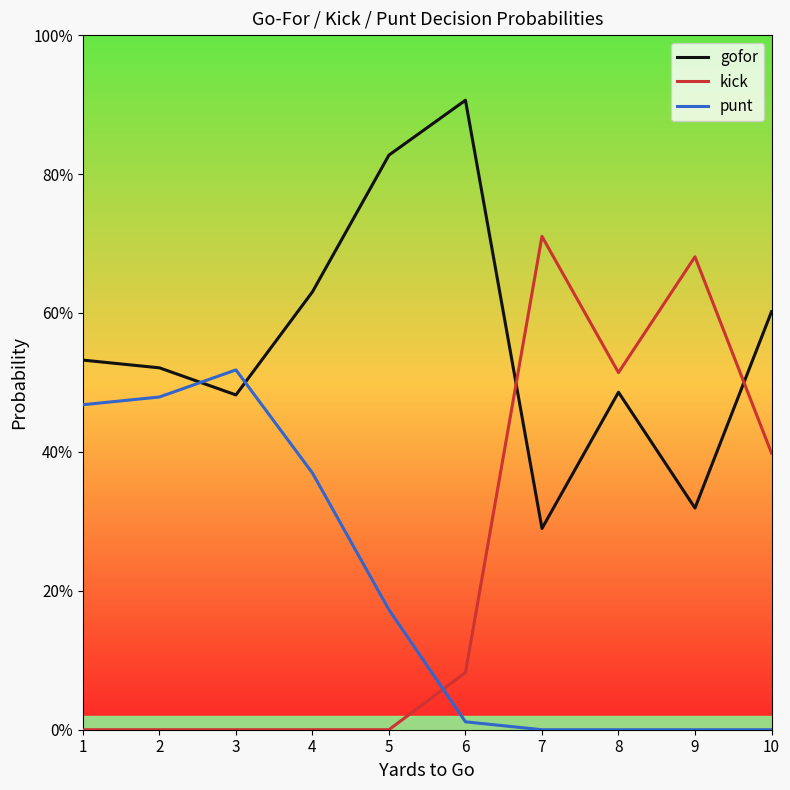

How many gofor values are between 0 and 1?

10